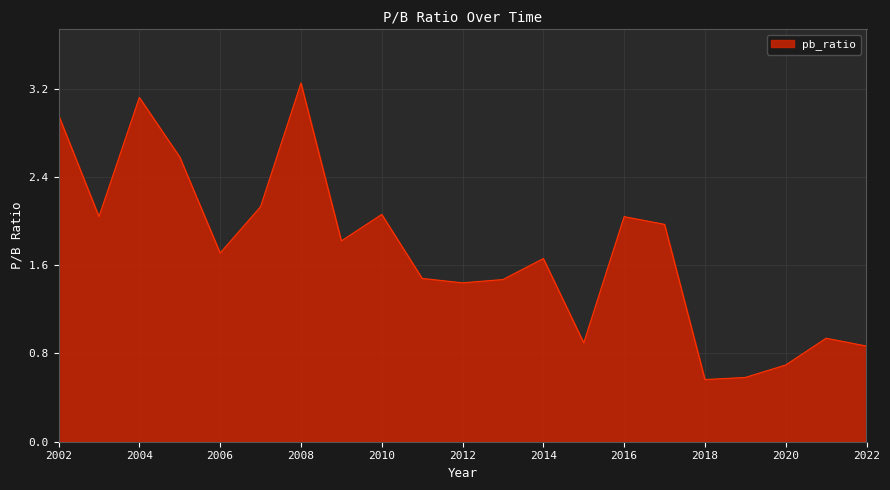

How many interior local valleys (lower than both neighbors) does the data have?

6